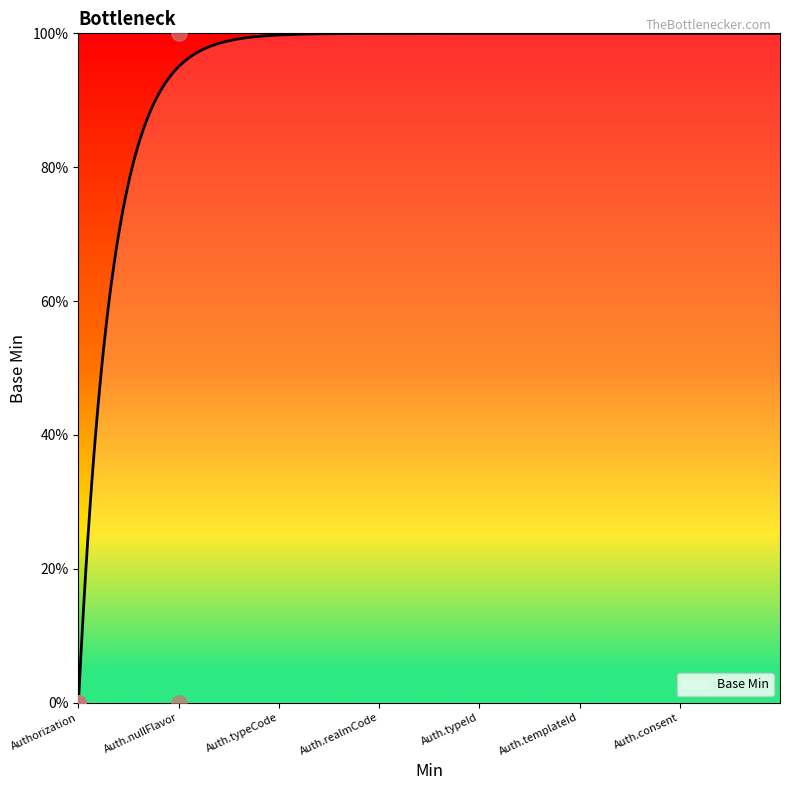

Which has a higher value, Auth.nullFlavor or Auth.nullFlavor?

Auth.nullFlavor